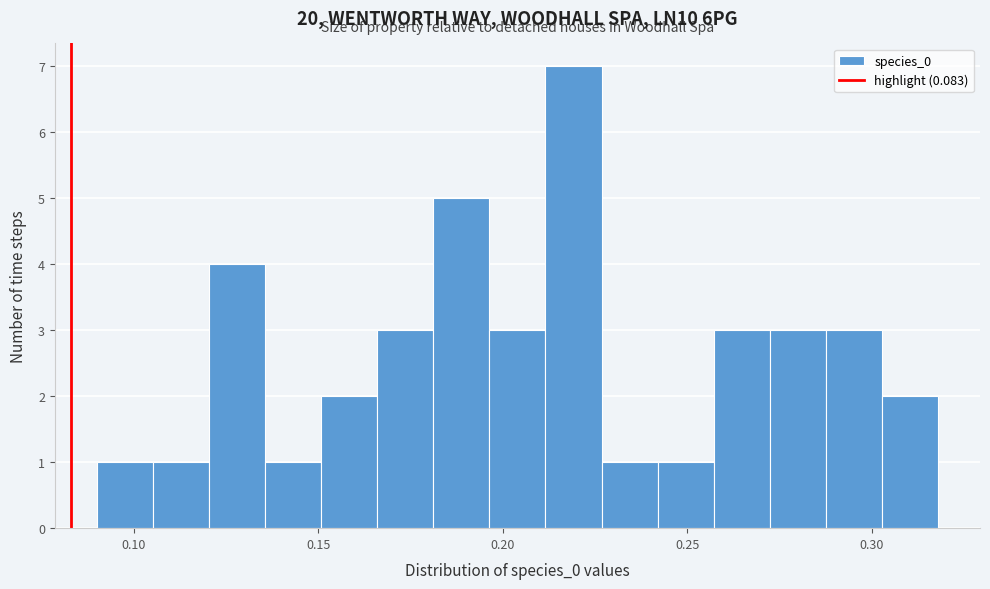

Read against the x-axis, roughly where is the centre of the tallest bar?

0.220